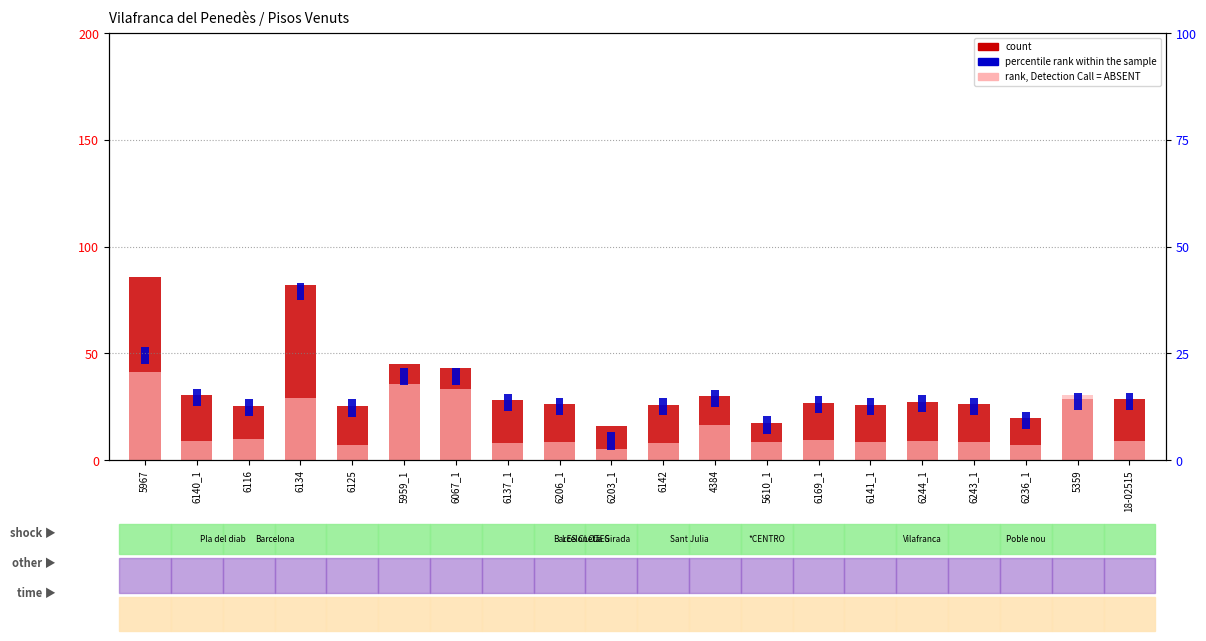

The rank, Detection Call = ABSENT series shows 9.0 at 18-02515. True or false?

True